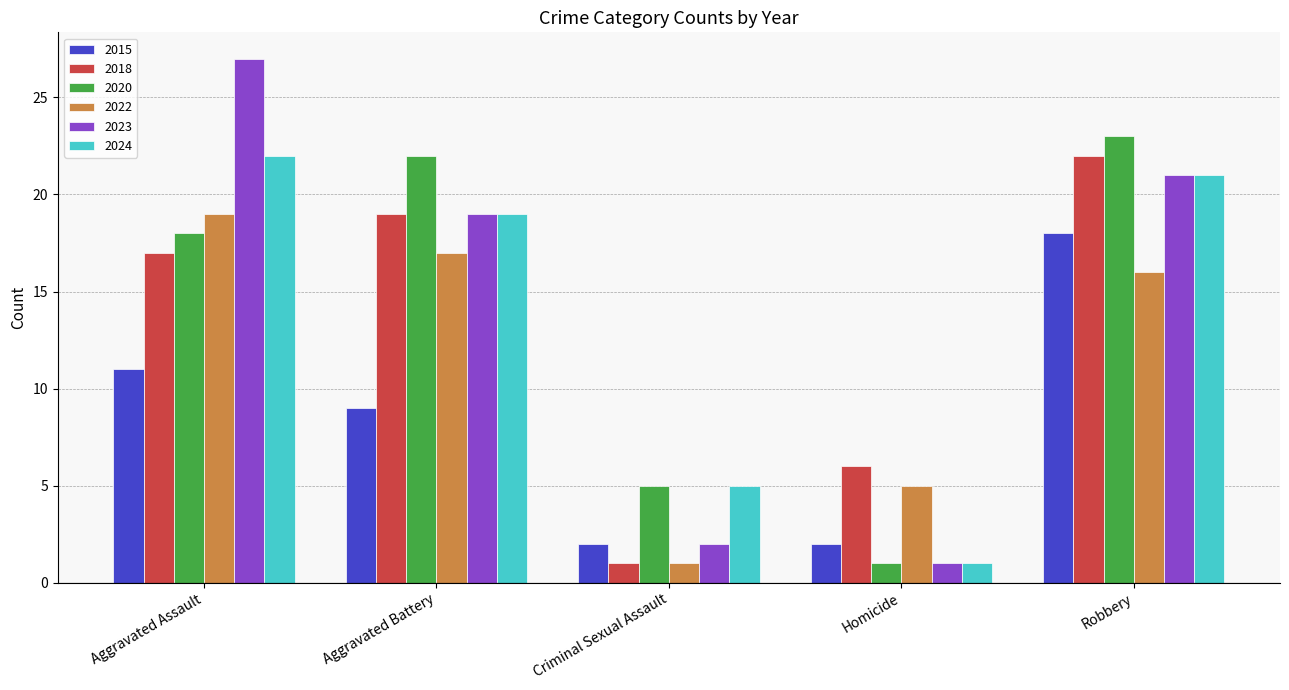

What are all the series names shown in the legend?

2015, 2018, 2020, 2022, 2023, 2024